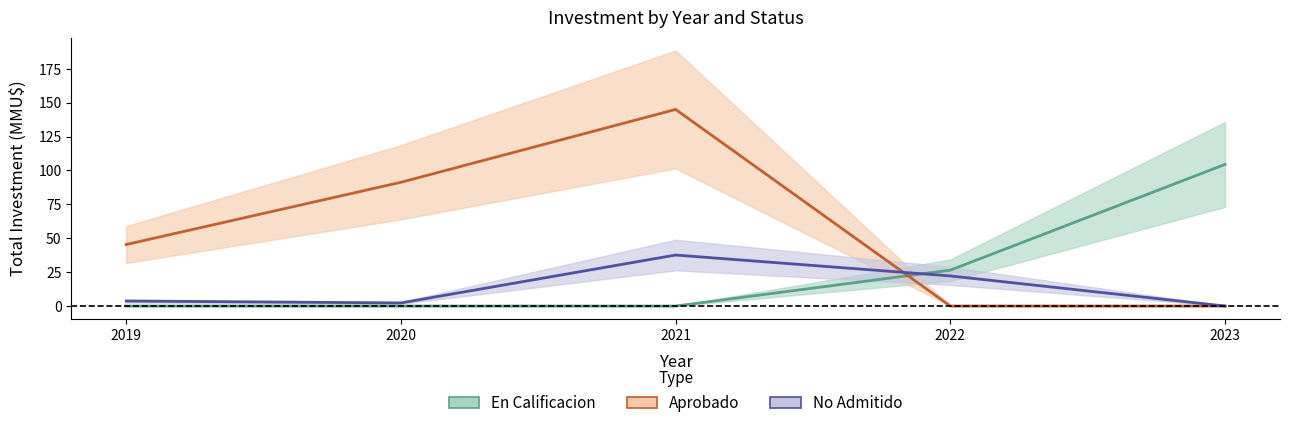

What is the sum of the Aprobado values at 2020 and 2022?

91.3